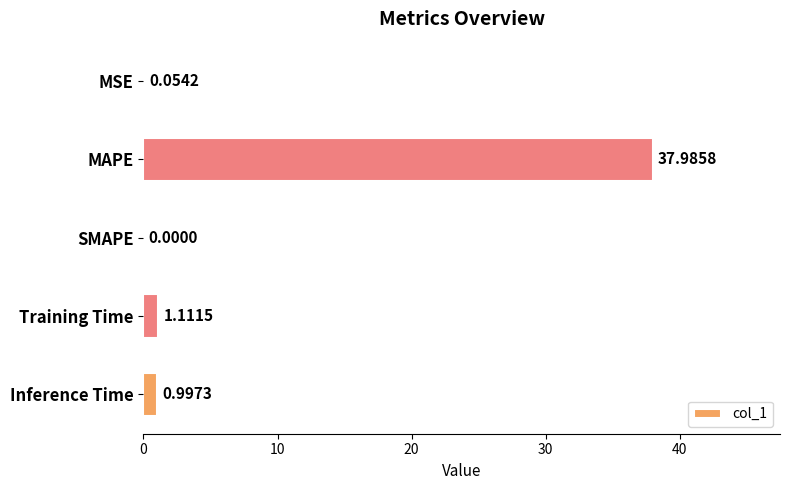

Which category has the highest value across all series?

MAPE